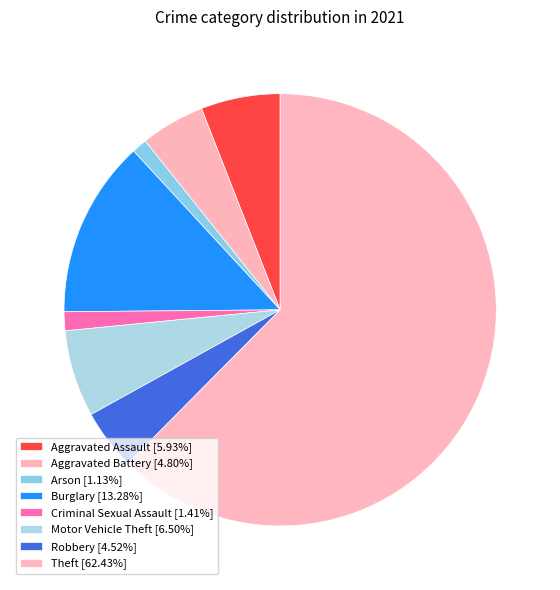

Rank the categories by value from highest to lowest.

Theft, Burglary, Motor Vehicle Theft, Aggravated Assault, Aggravated Battery, Robbery, Criminal Sexual Assault, Arson